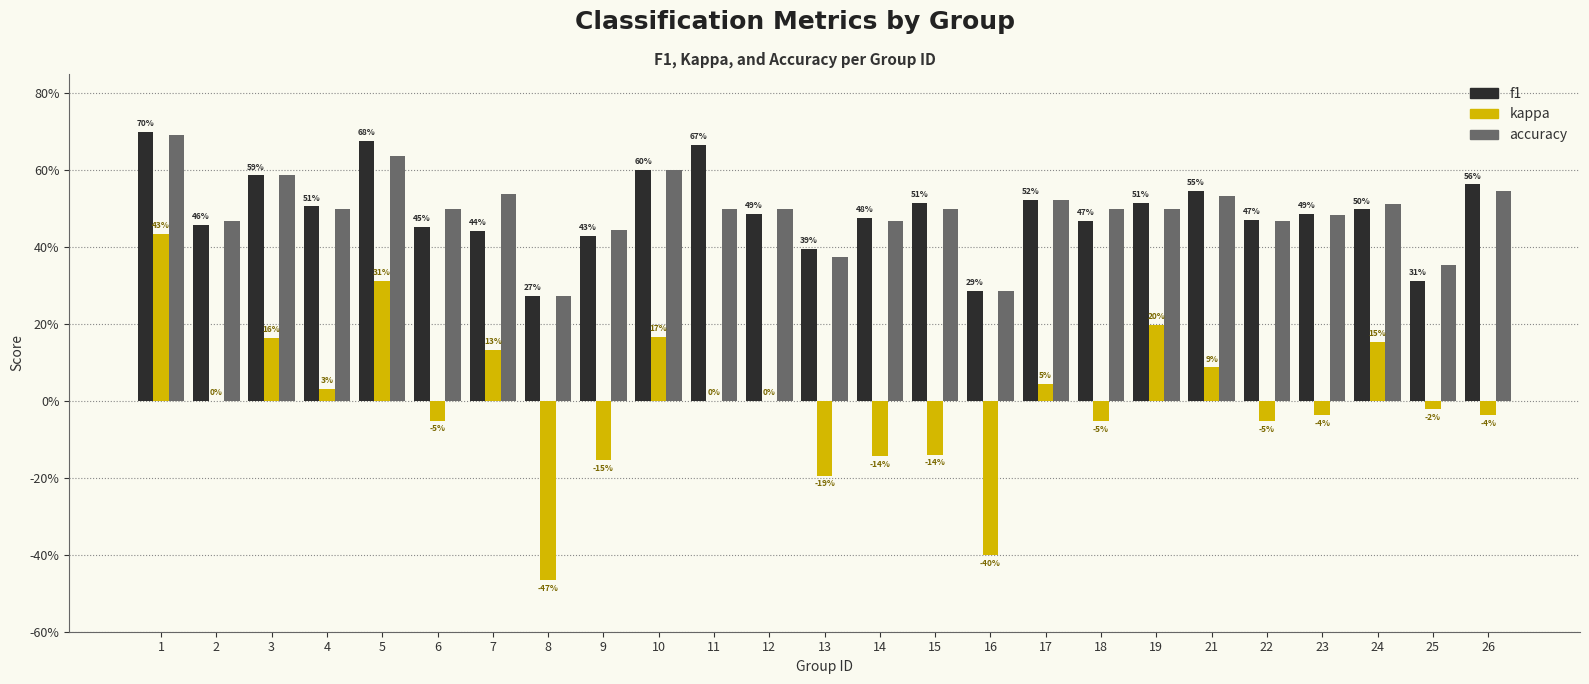

Are the bars grouped side by side (vs. stacked)?

Yes